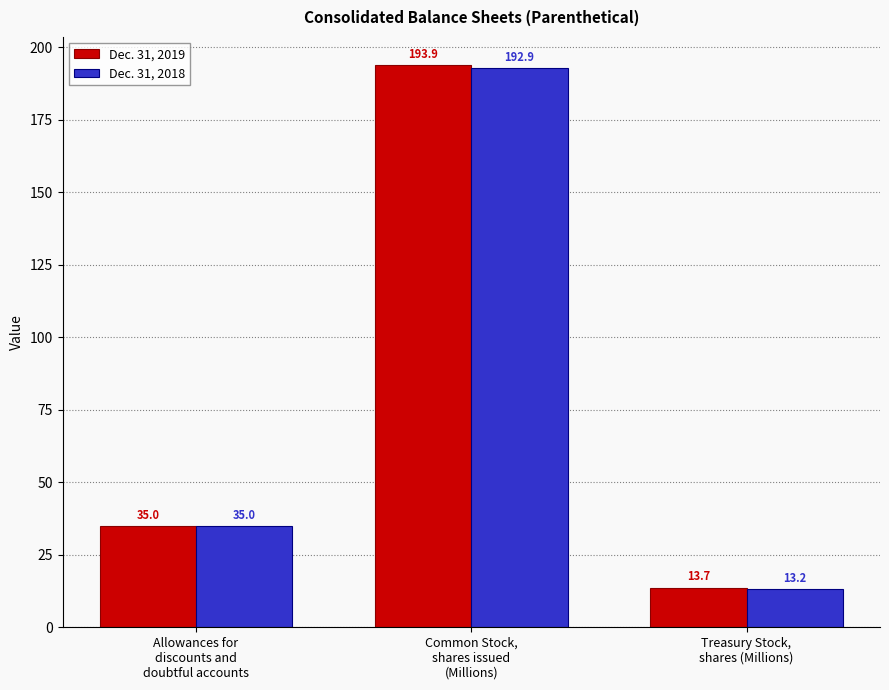

What position from the right is Common Stock,
shares issued
(Millions)?

2